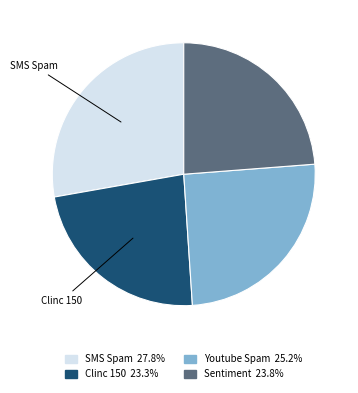

Does any single category account for the majority?

No